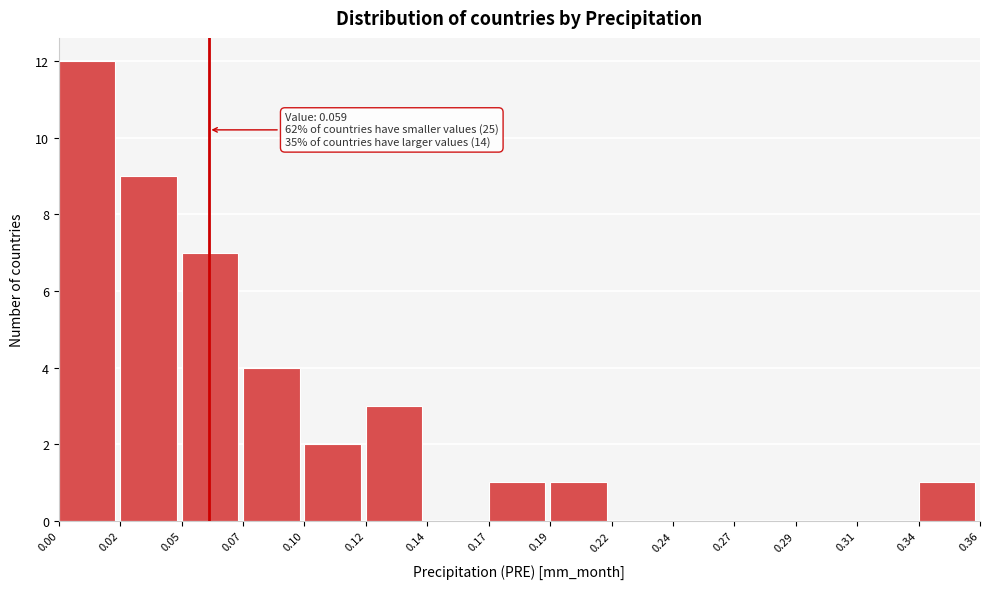

Reading left to right, list all the values displayed in this chart.

0.00=12	0.02=9	0.05=7	0.07=4	0.10=2	0.12=3	0.14=0	0.17=1	0.19=1	0.22=0	0.24=0	0.27=0	0.29=0	0.31=0	0.34=1